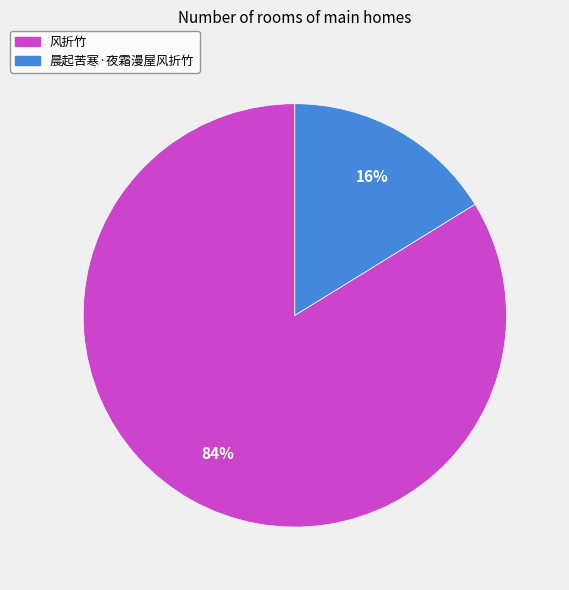

Rank the categories by value from lowest to highest.

晨起苦寒·夜霜漫屋风折竹, 风折竹